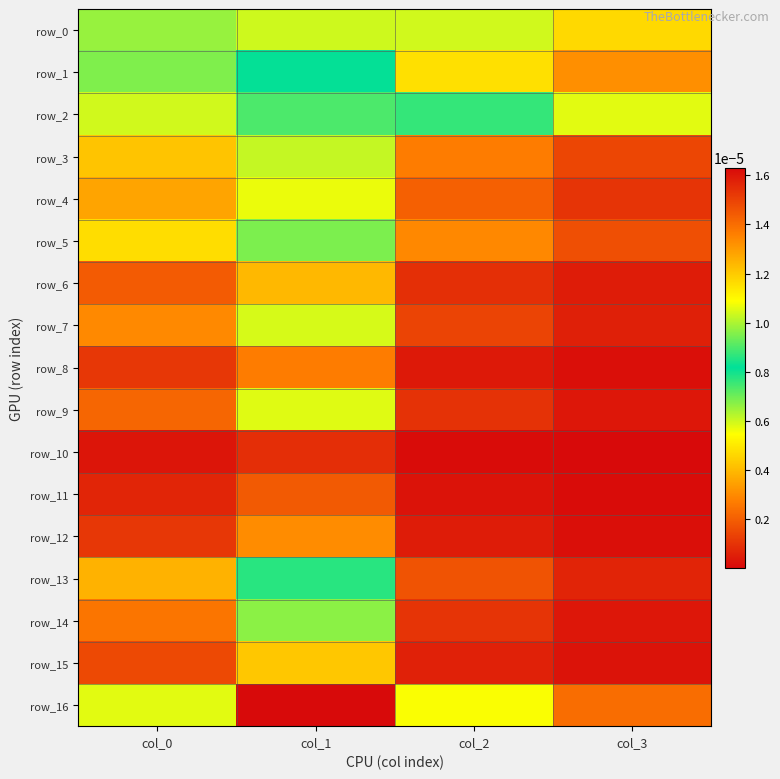

At which label does row_9 reach its peak?

col_1